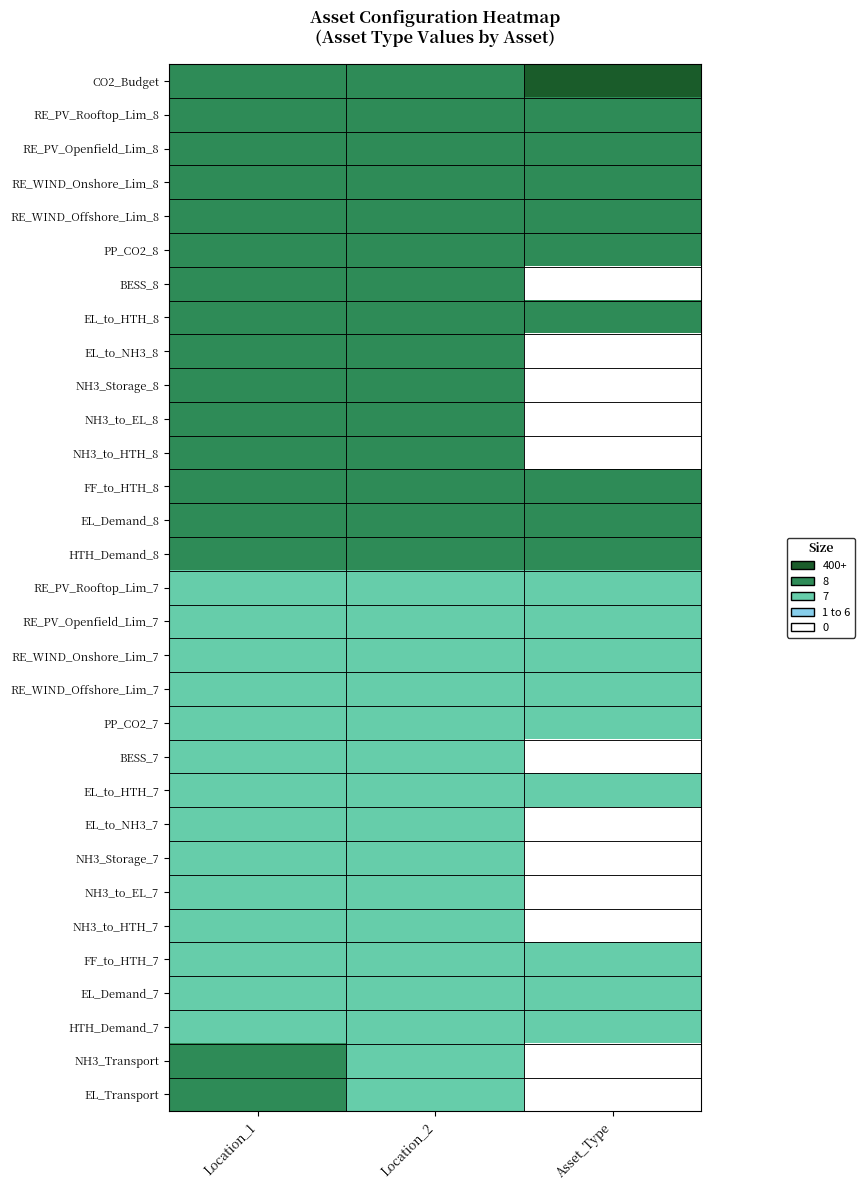

At which category is the sum across all series the highest?

Location_1